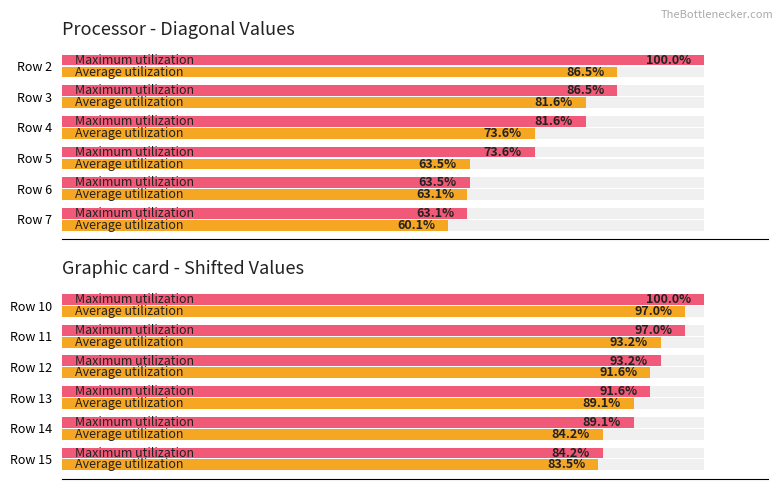

Is the value of Maximum utilization at Row 15 greater than the value of Average utilization at Row 11?

No